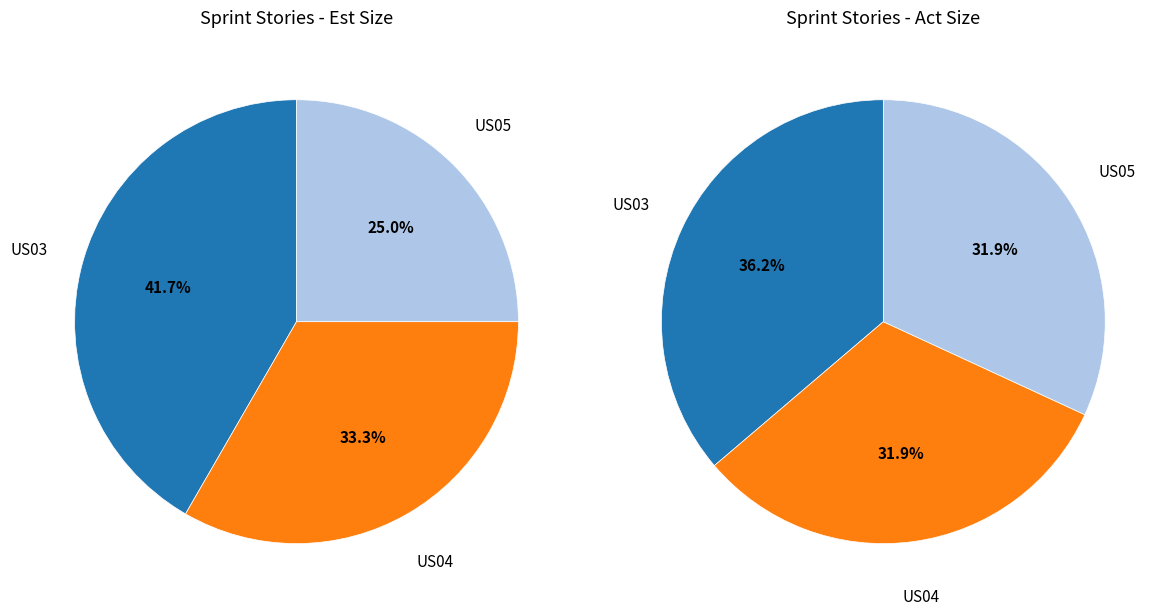

To the nearest percent, what percentage of the pie is US05?

32%